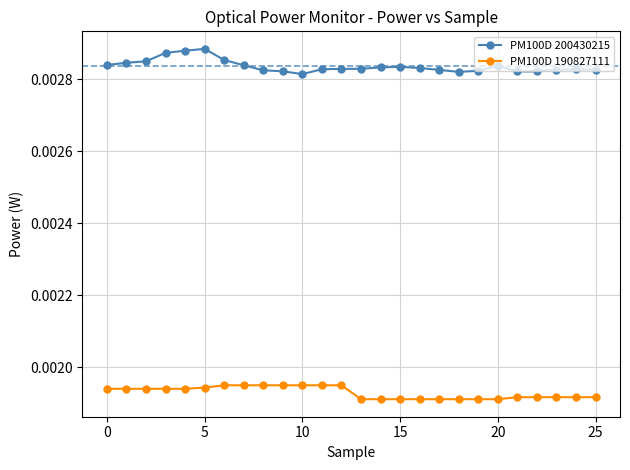

Which series has the largest total across all categories?

PM100D 200430215